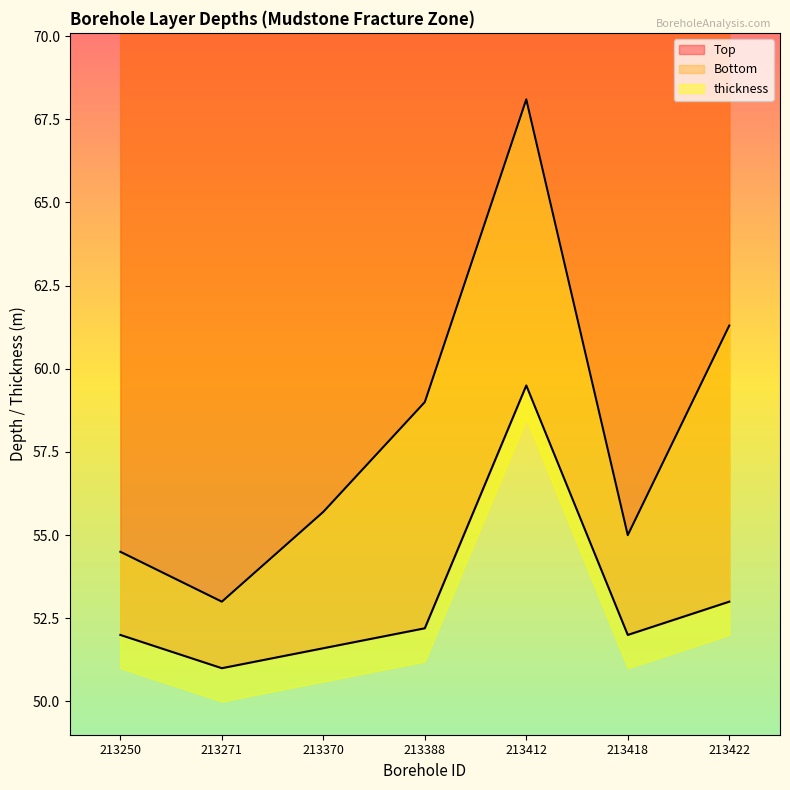

At how many categories does at least one series exceed 57?

3